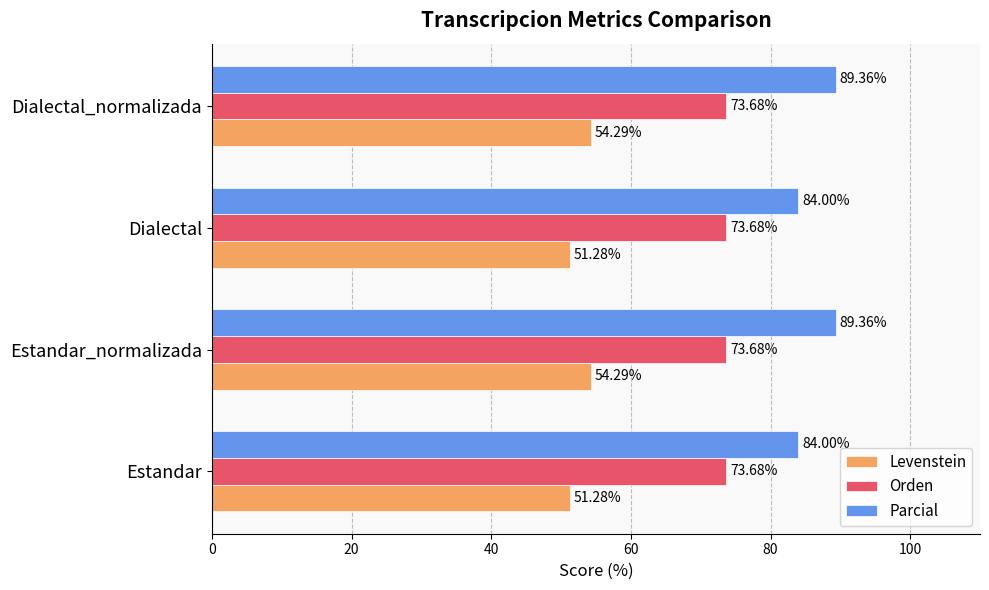

Which series changed the most between Estandar and Dialectal_normalizada?

Parcial